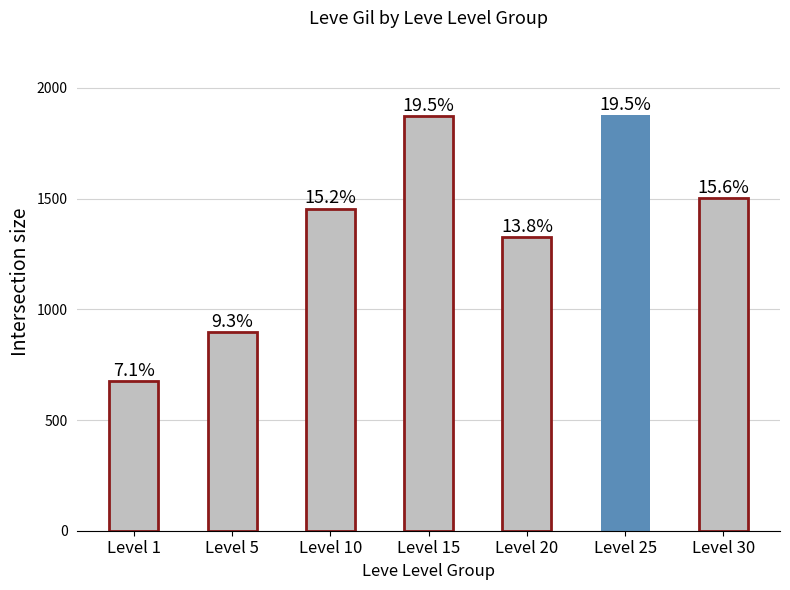

Are the bars horizontal?

No